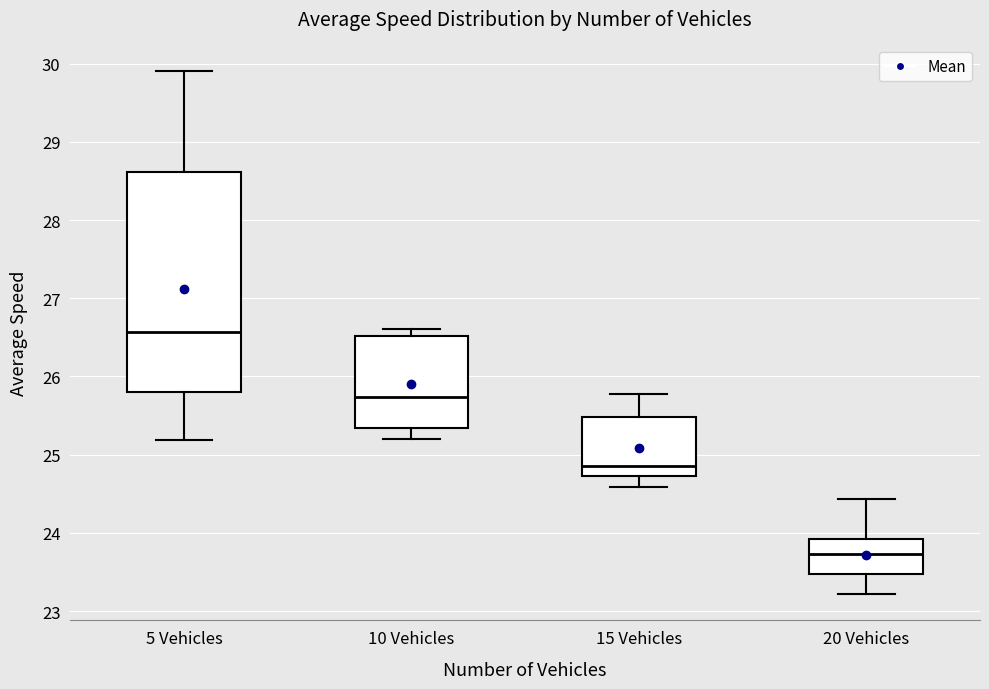

Which box's median line is the highest?

5 Vehicles